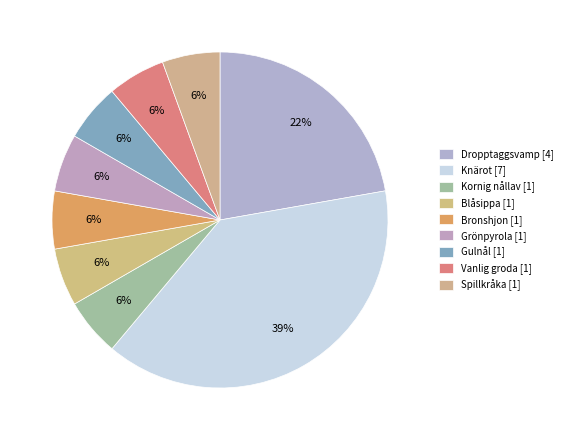

Between Knärot and Dropptaggsvamp, which is larger?

Knärot